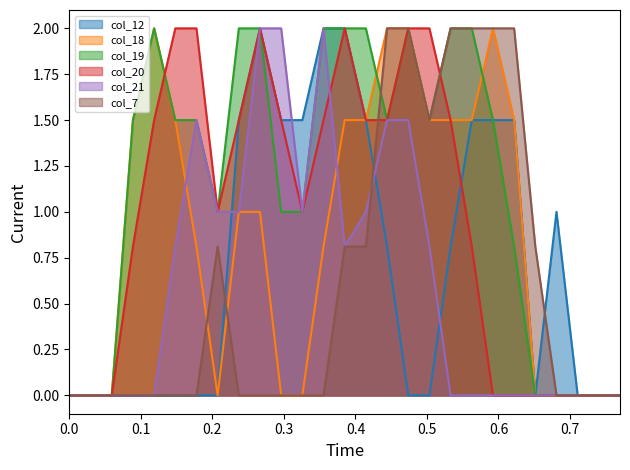

What is the maximum value for col_19?

2.0